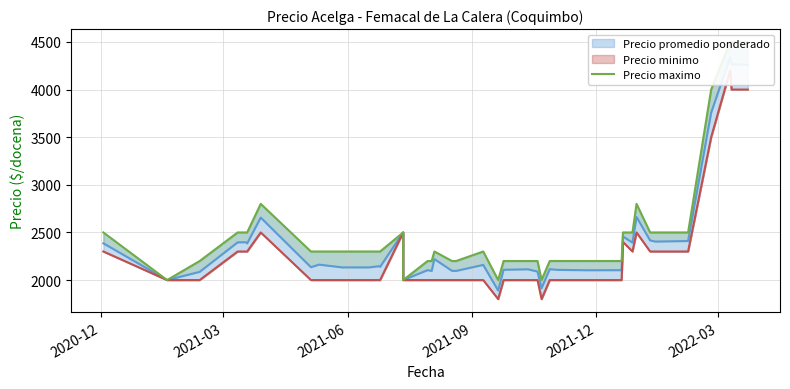

How many categories are shown in the chart?

40